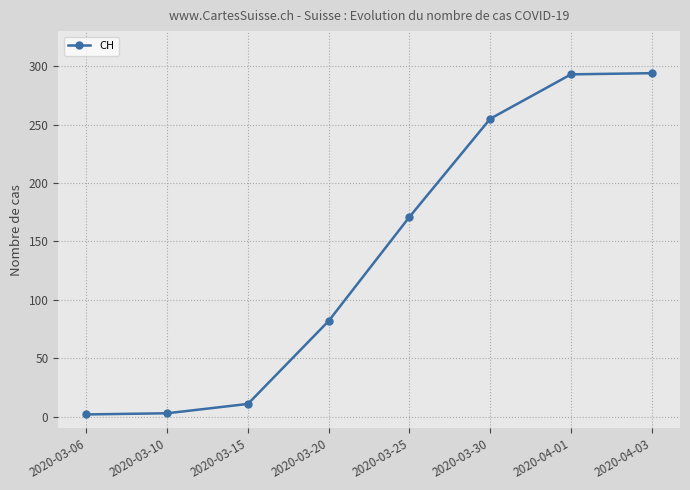

What is the change in value from 2020-04-01 to 2020-04-03?

+1